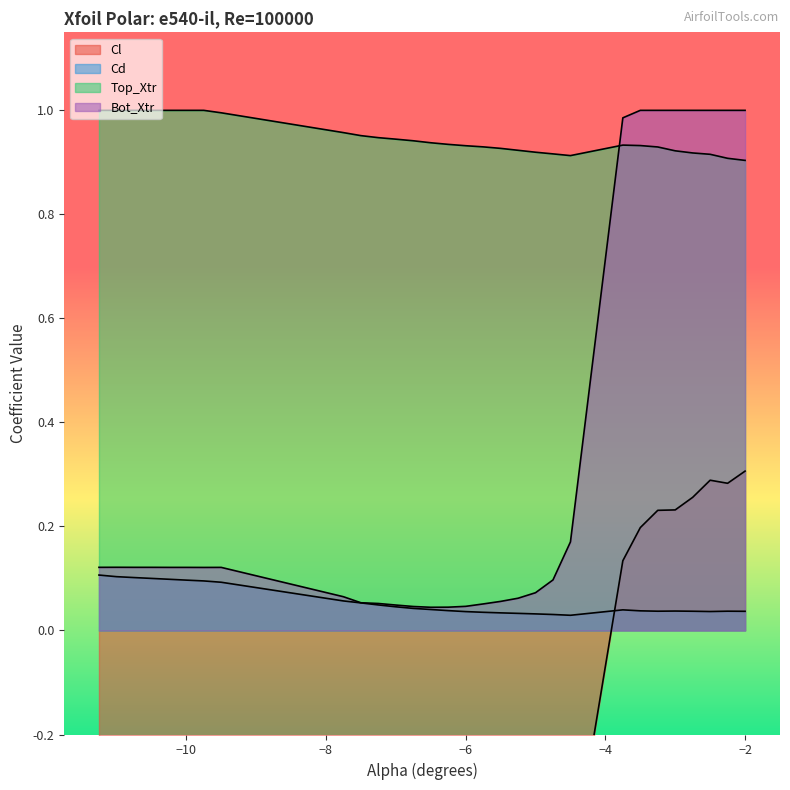

True or false: Cd and Top_Xtr intersect in this chart.

False